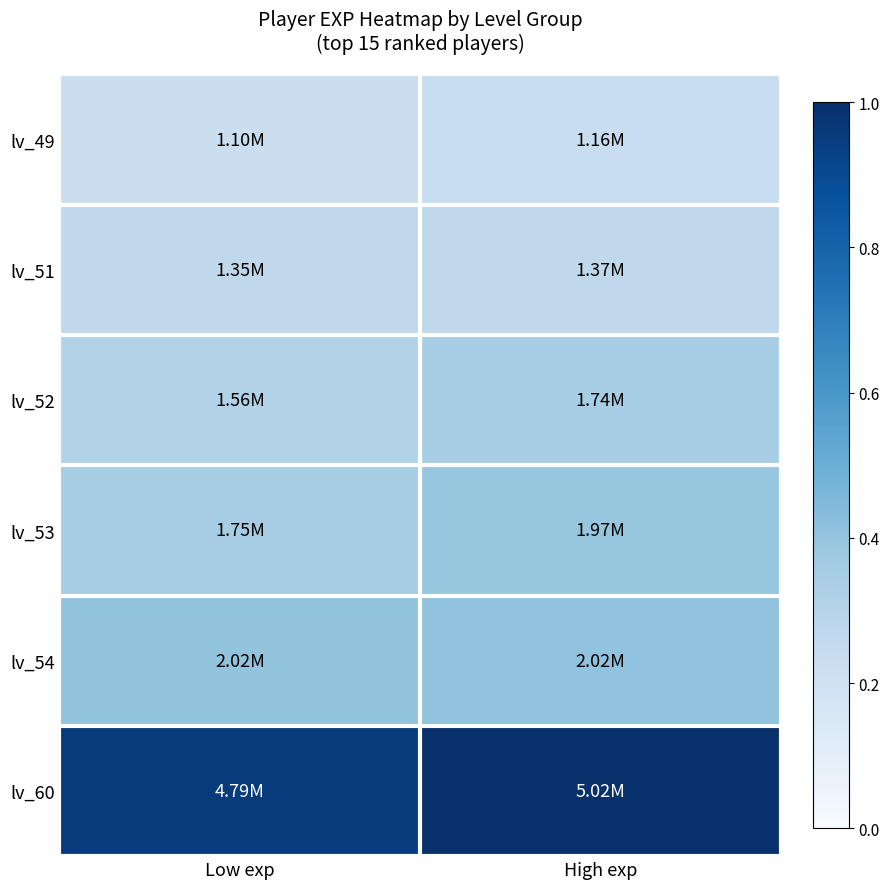

Which series has the largest total across all categories?

lv_60